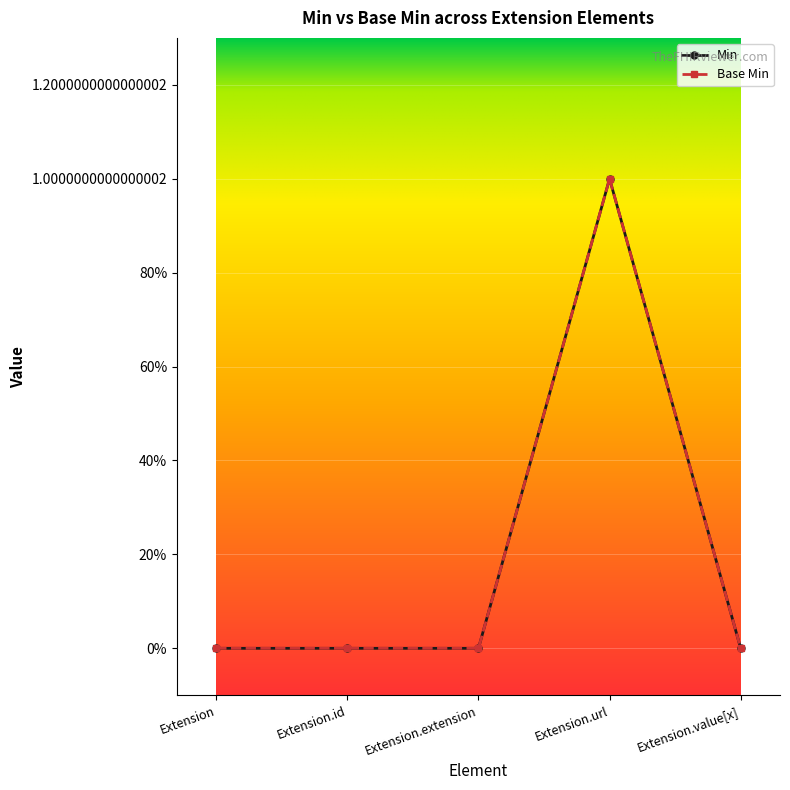

Is this an area chart (filled region under the line)?

No